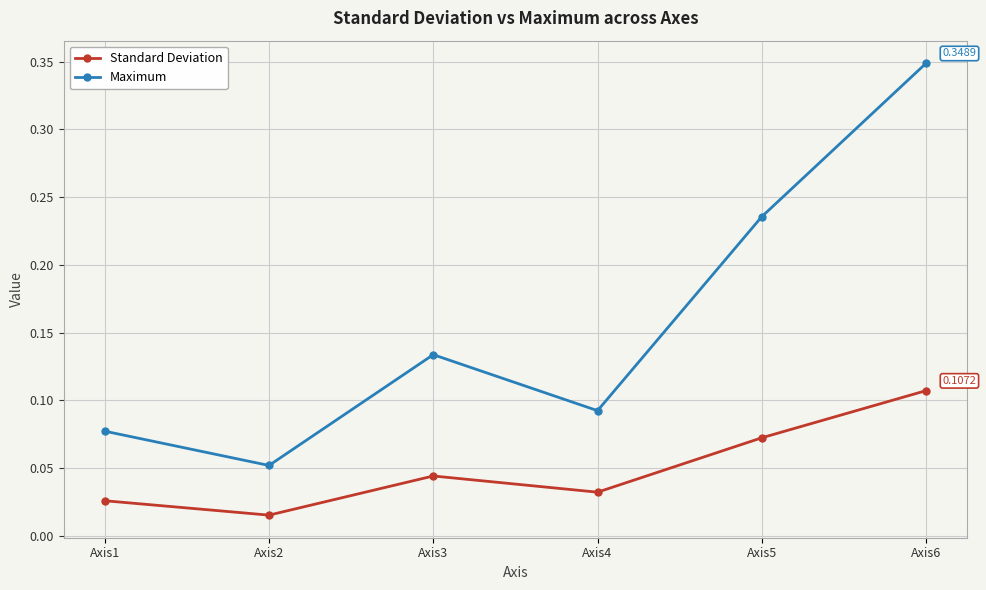

How many interior local peaks does the Maximum series have?

1